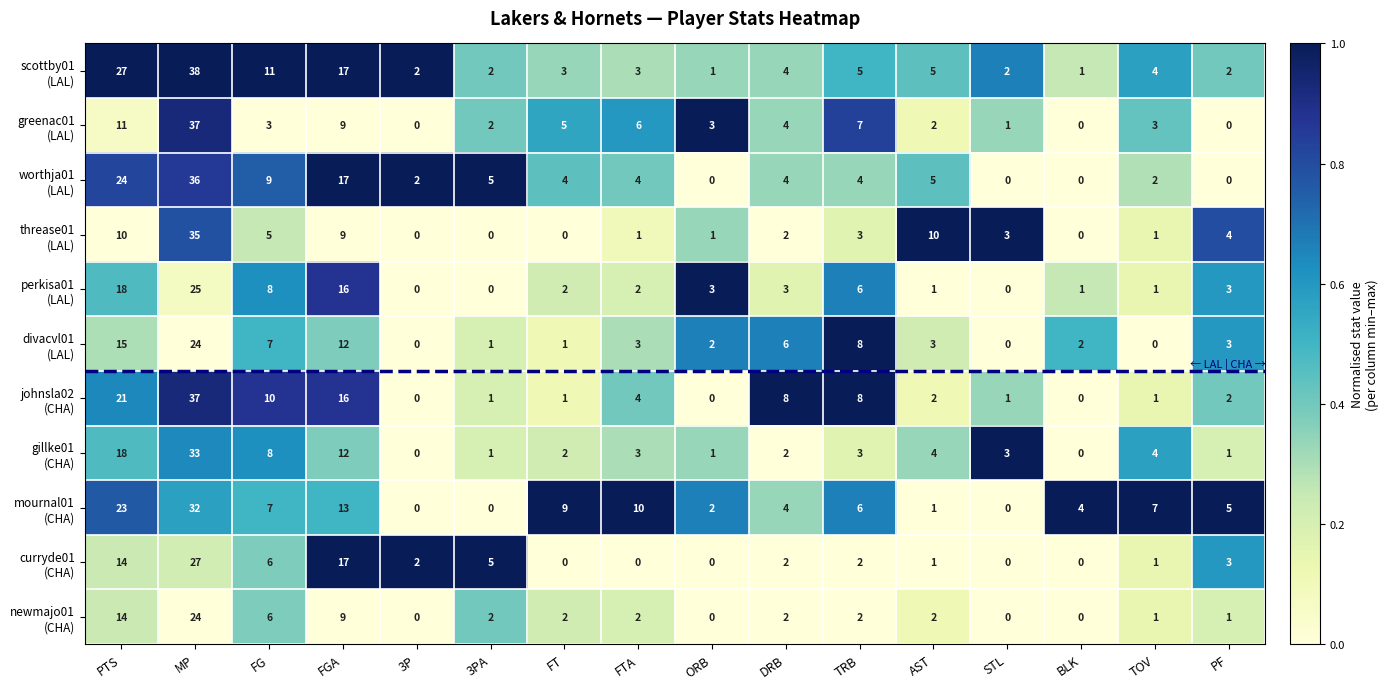

At how many categories does at least one series exceed 0?

16